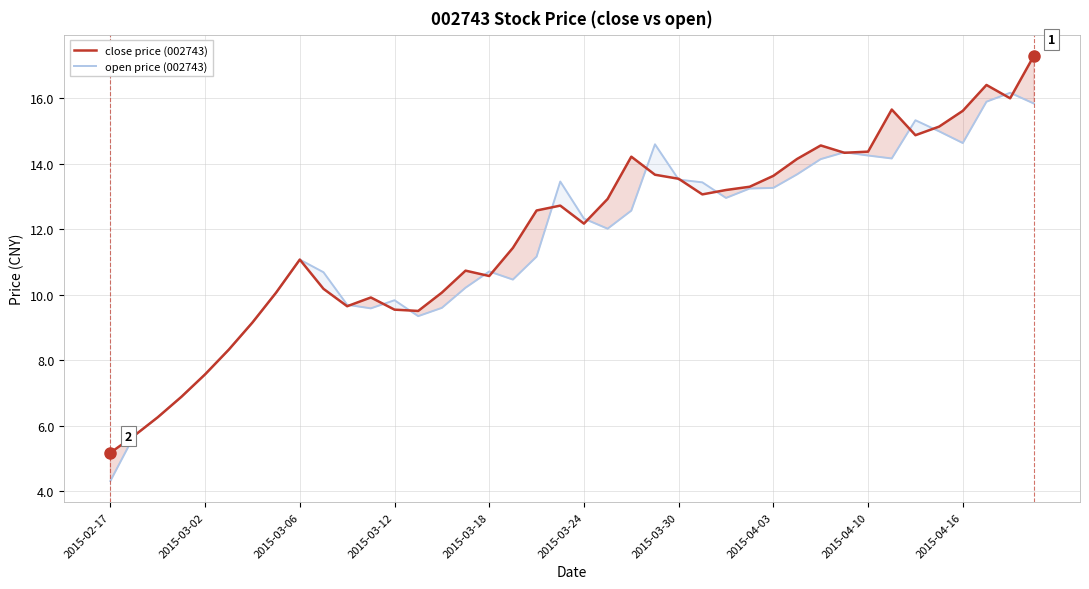

Does the chart have visible grid lines?

Yes